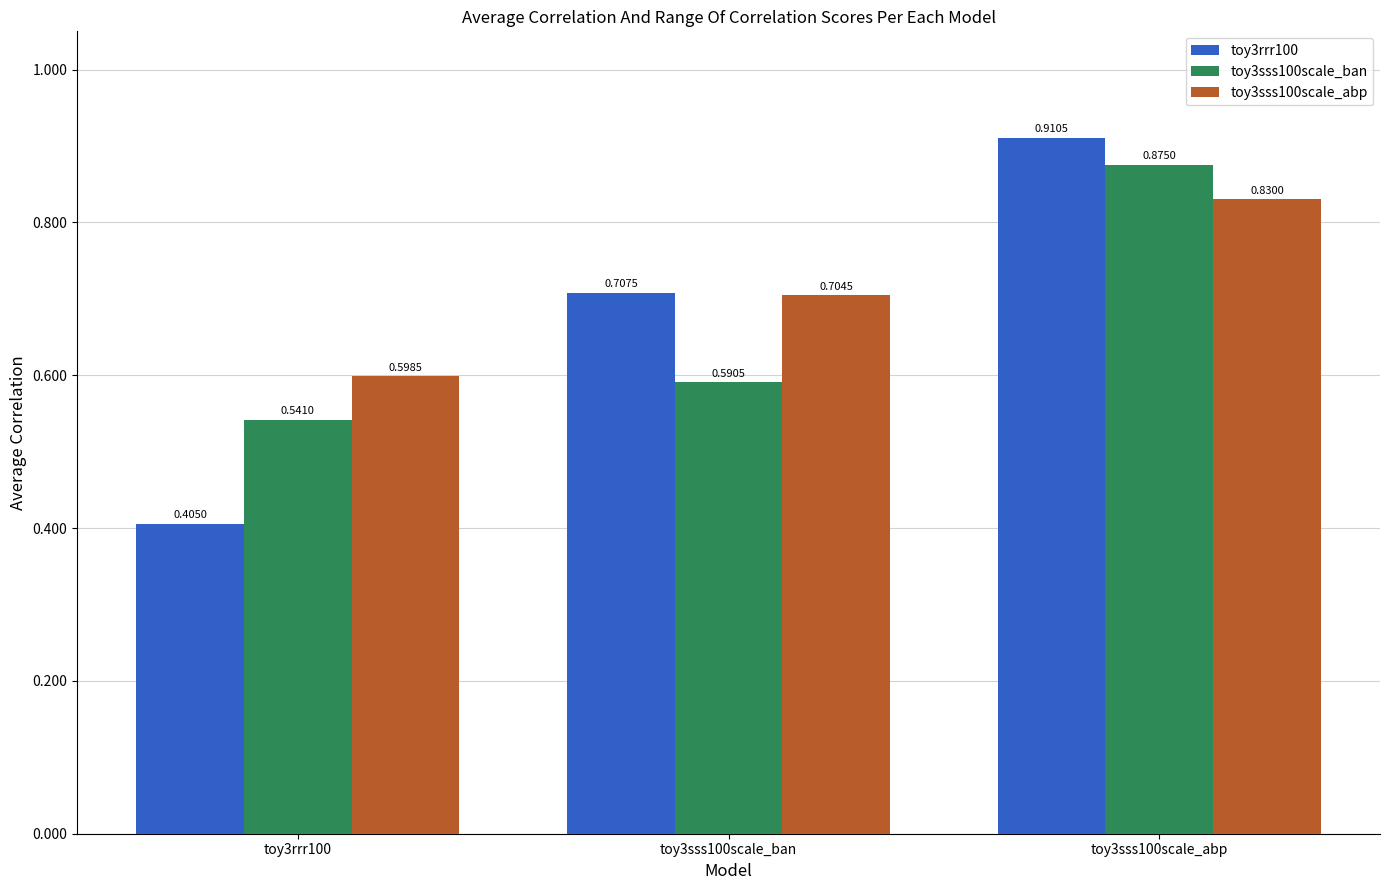

List the labels in order of toy3rrr100 value, smallest first.

toy3rrr100, toy3sss100scale_ban, toy3sss100scale_abp